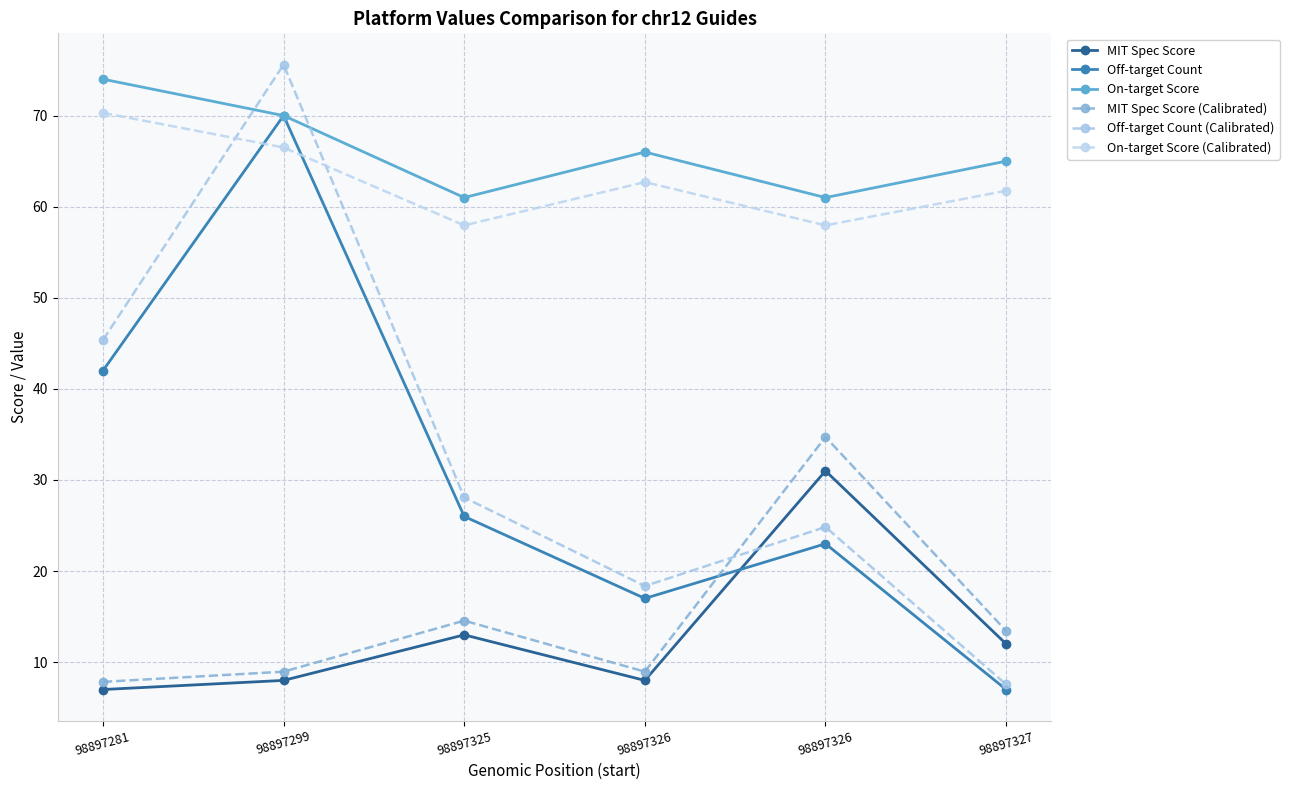

Count the number of data series in this chart.

6